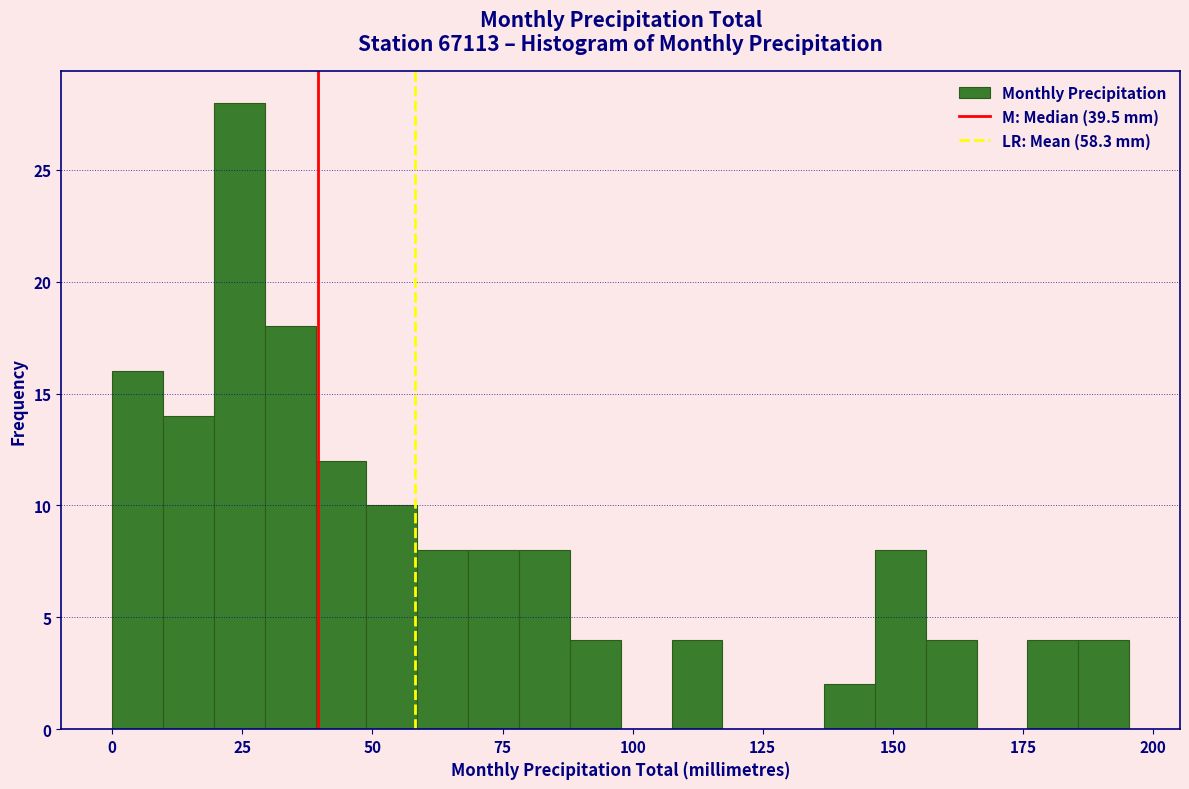

Read against the x-axis, roughly where is the centre of the tallest bar?

25